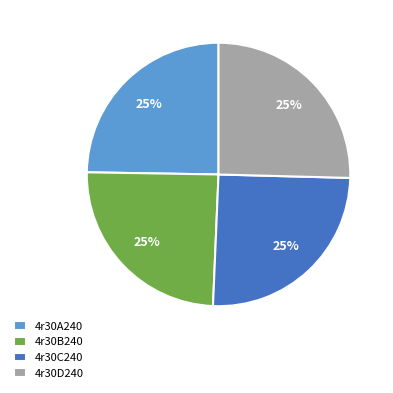

Is 4r30D240 the majority of the pie?

No